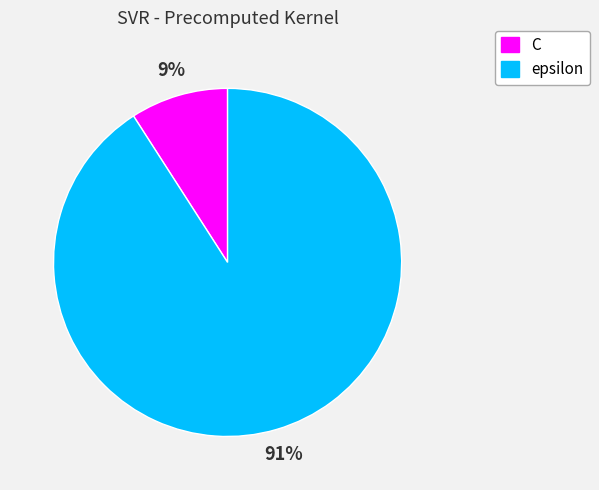

To the nearest percent, what is the average slice percentage?

50%